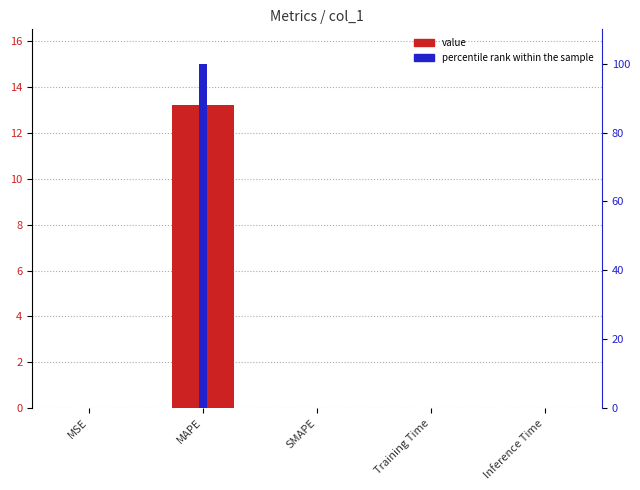

What is the label of the 4th bar from the left?

Training Time